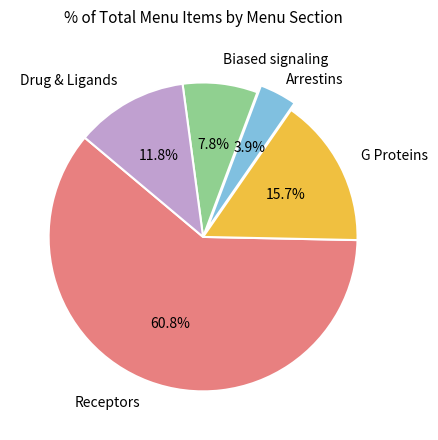

Is there any slice that represents more than half of the pie?

Yes